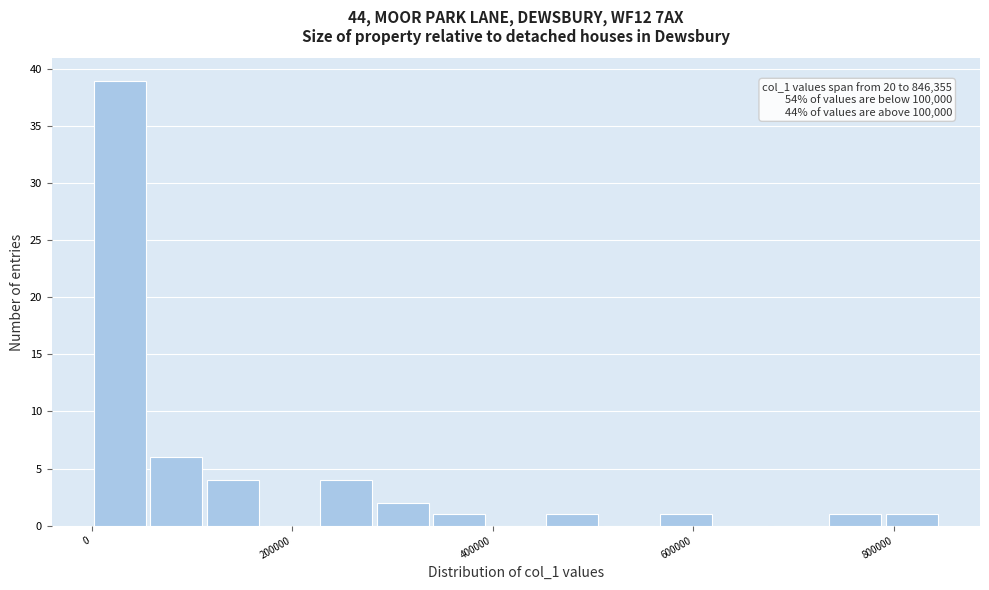

Around what value on the x-axis is the tallest bar? Give the approximate position of its centre, as read against the axis.

20000